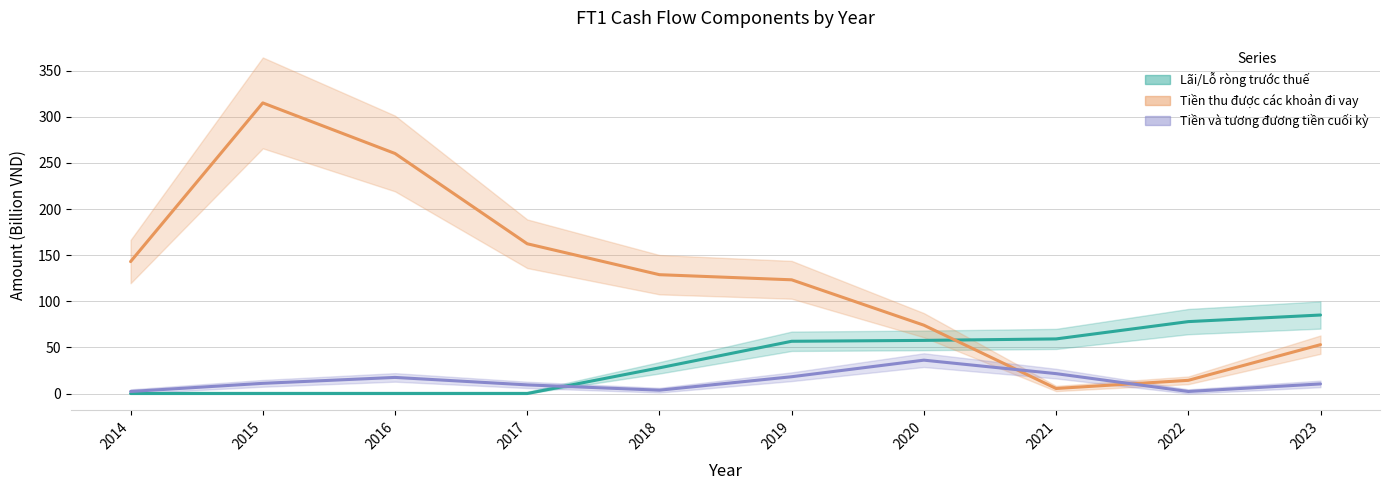

What is the spread (max minus min) of values at 2021?

53.7